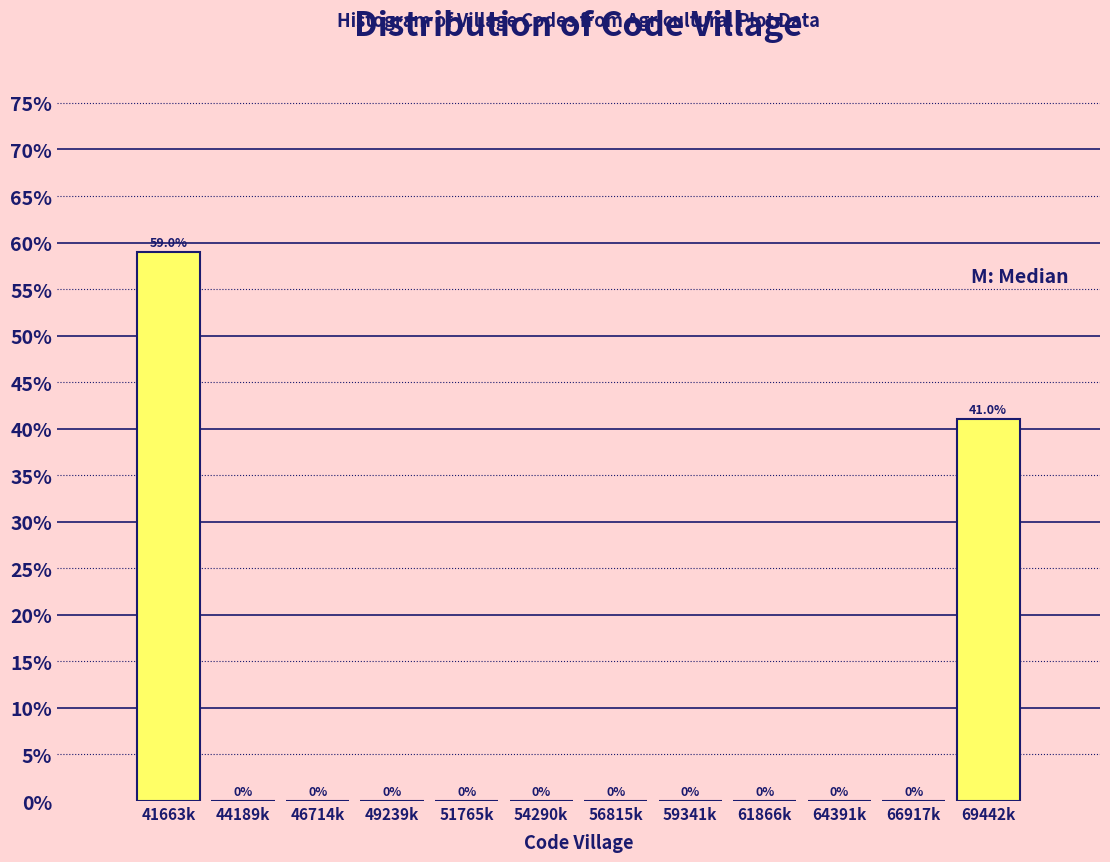

Reading right to left, extract all data points from this chart.

69442k=41.0	66917k=0.0	64391k=0.0	61866k=0.0	59341k=0.0	56815k=0.0	54290k=0.0	51765k=0.0	49239k=0.0	46714k=0.0	44189k=0.0	41663k=59.0